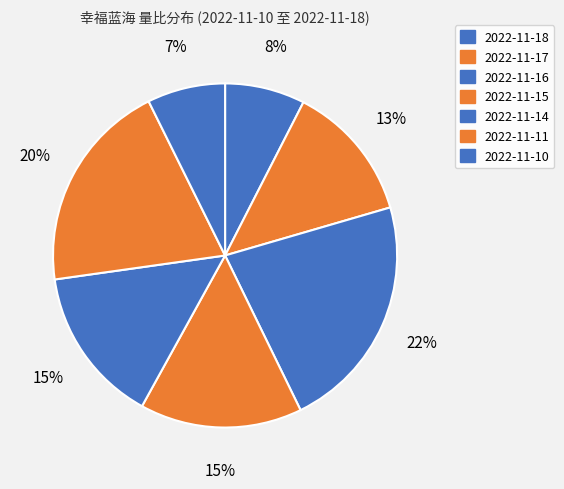

To the nearest percent, what portion does 2022-11-18 represent?

8%